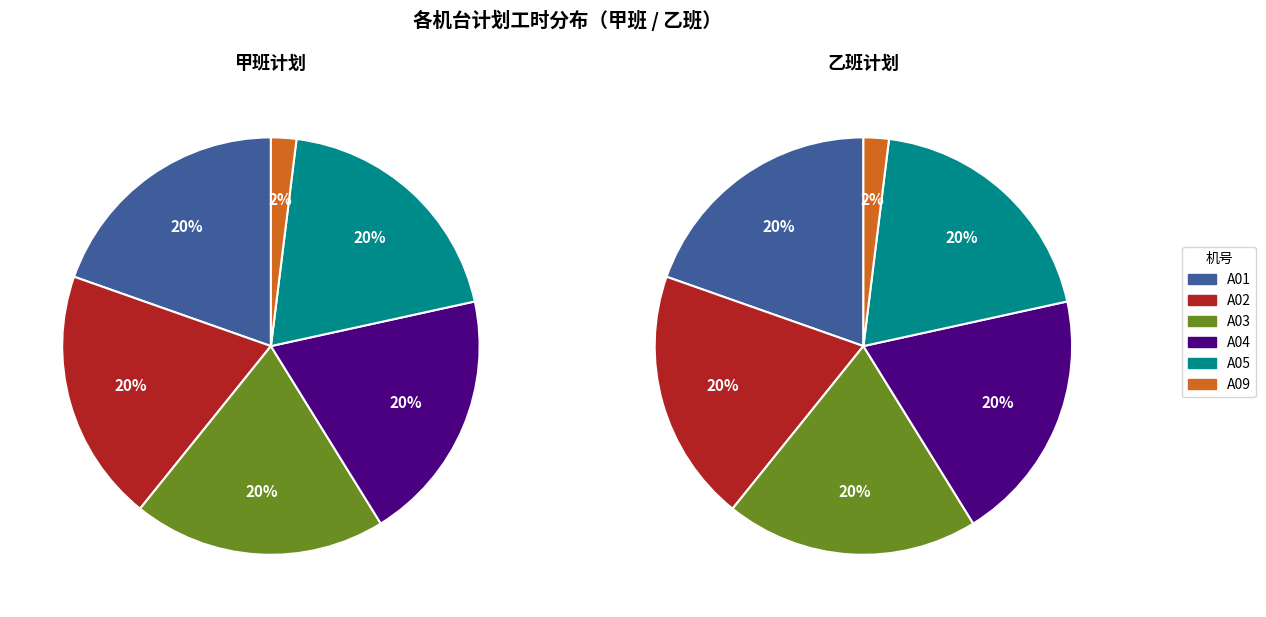

What portion of the pie excludes A04?

80.4%